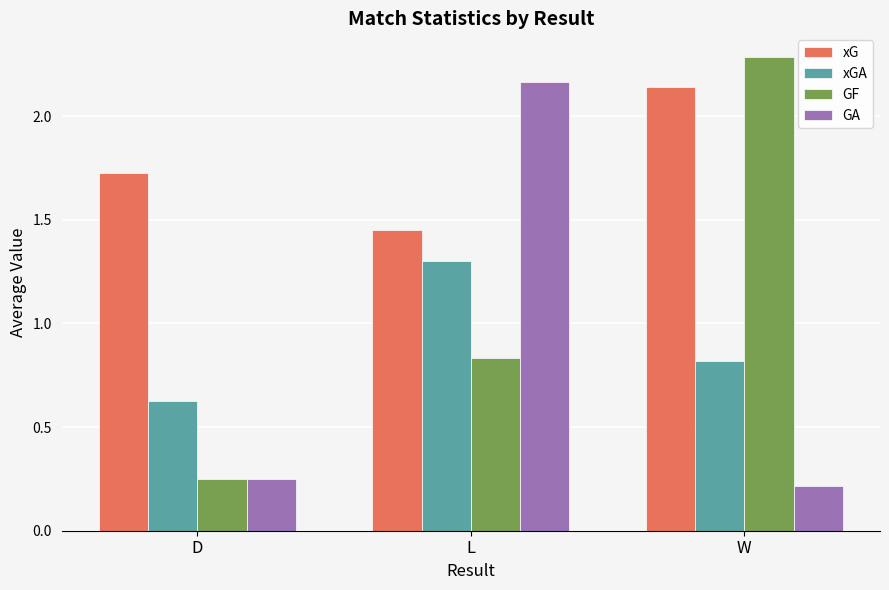

What is the maximum value for GF?

2.3